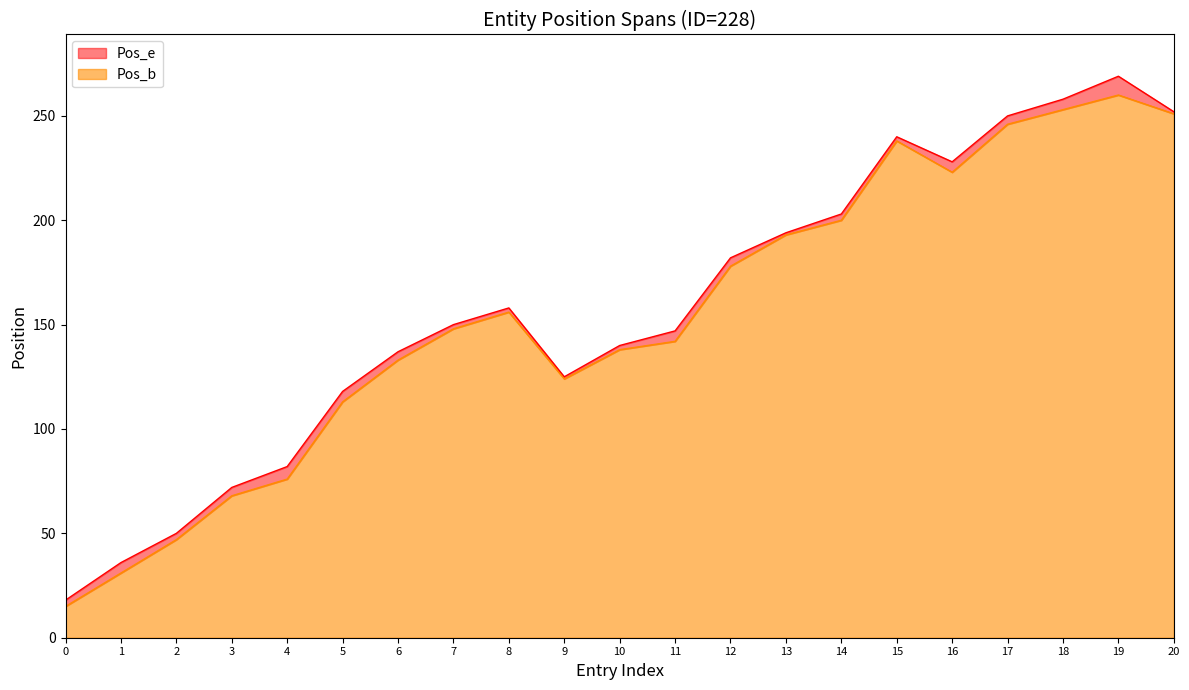

How many data points in Pos_b are less than 148?

10